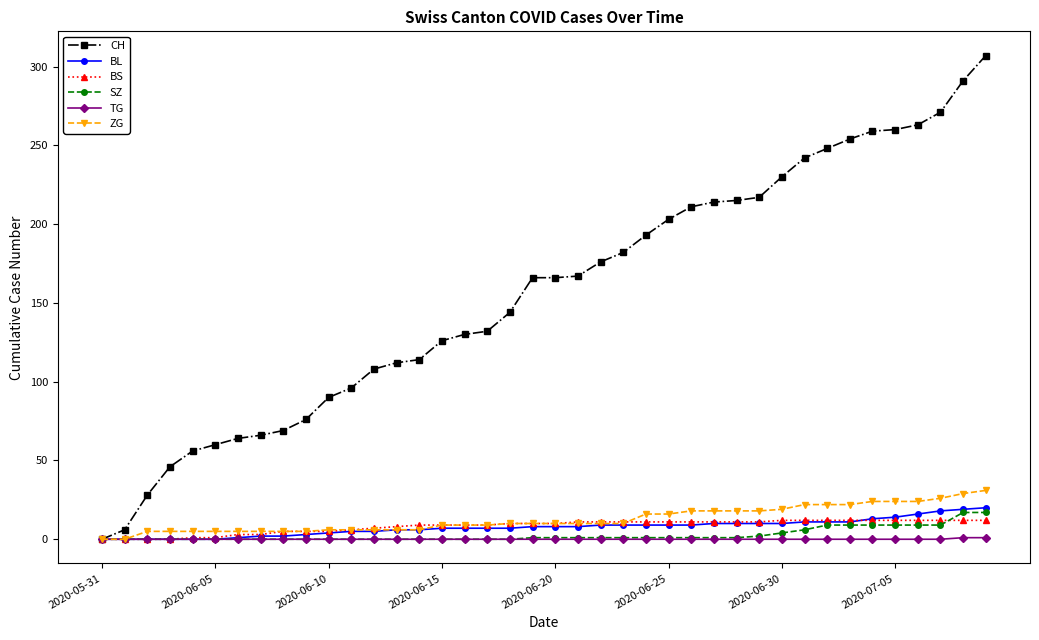

What is the maximum value for ZG?

31